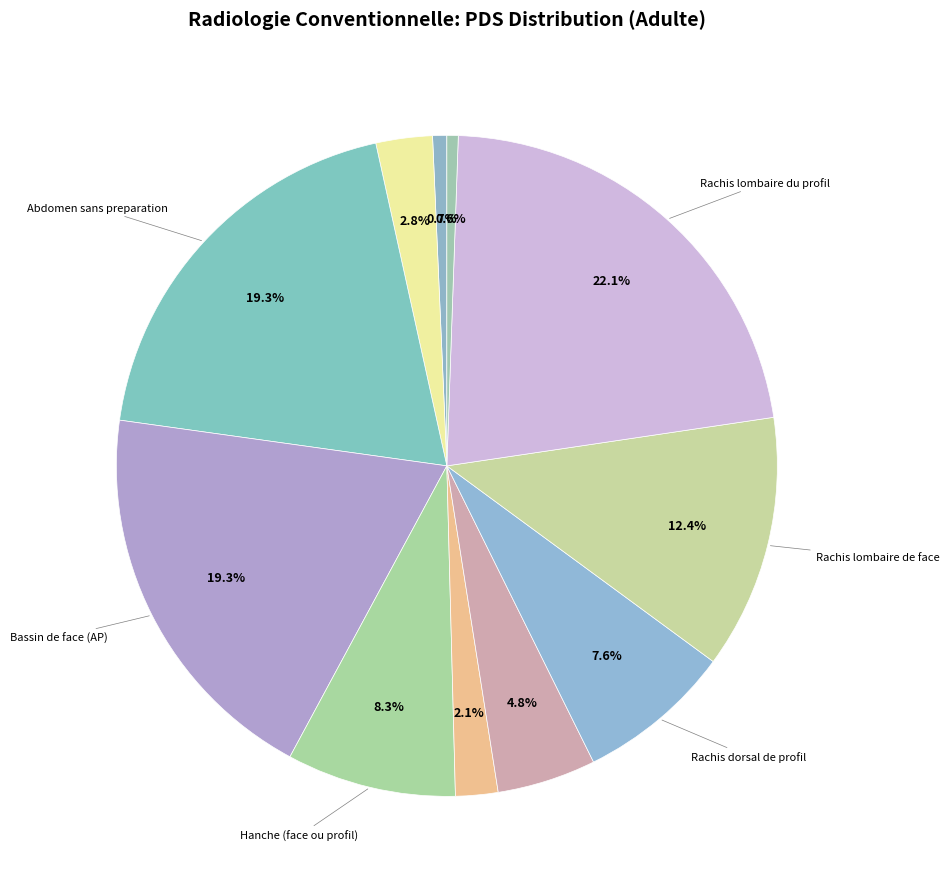

How many segments does this pie chart have?

11